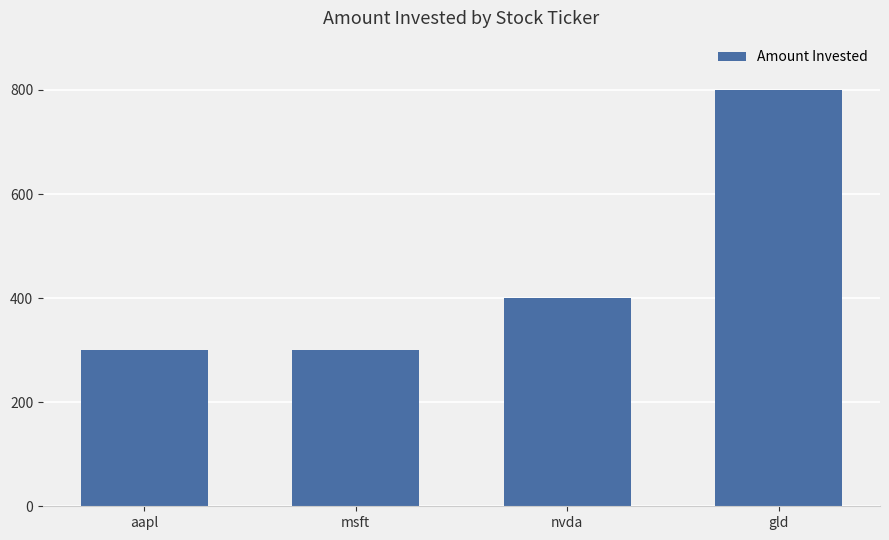

Are the bars horizontal?

No